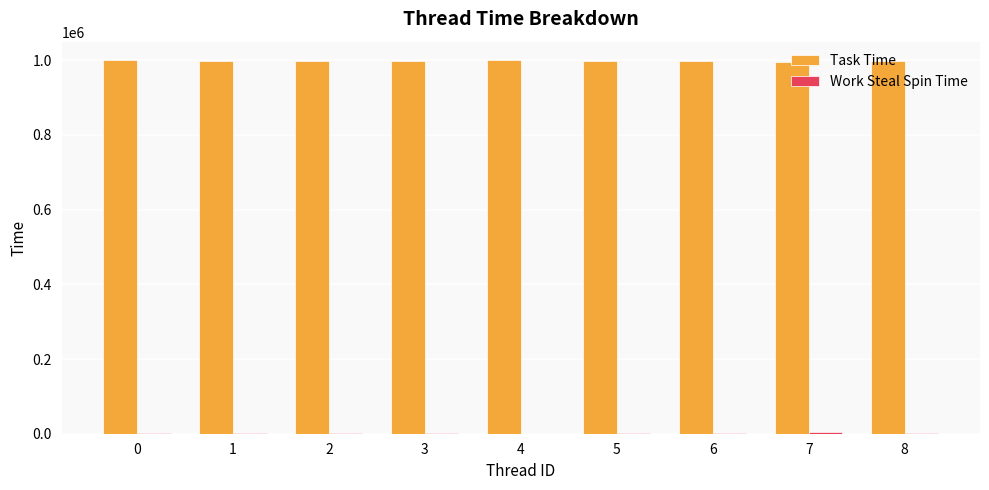

Which series has the largest total across all categories?

Task Time